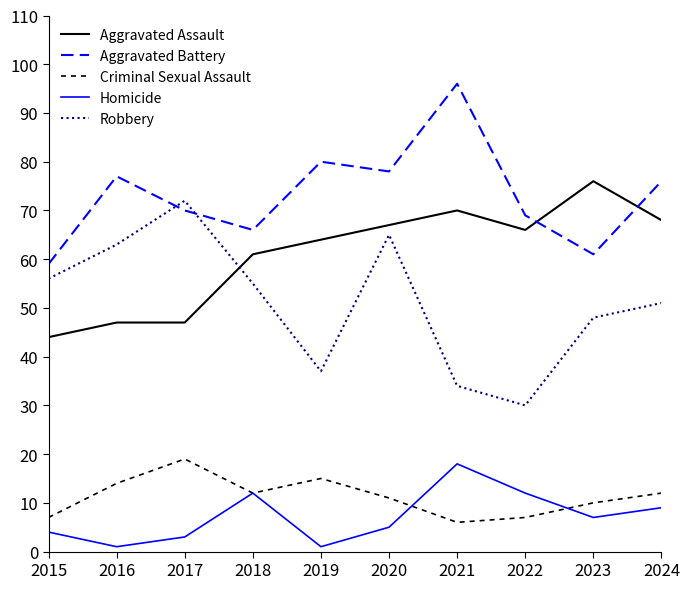

The value of Aggravated Battery at 2018 is 66. True or false?

True